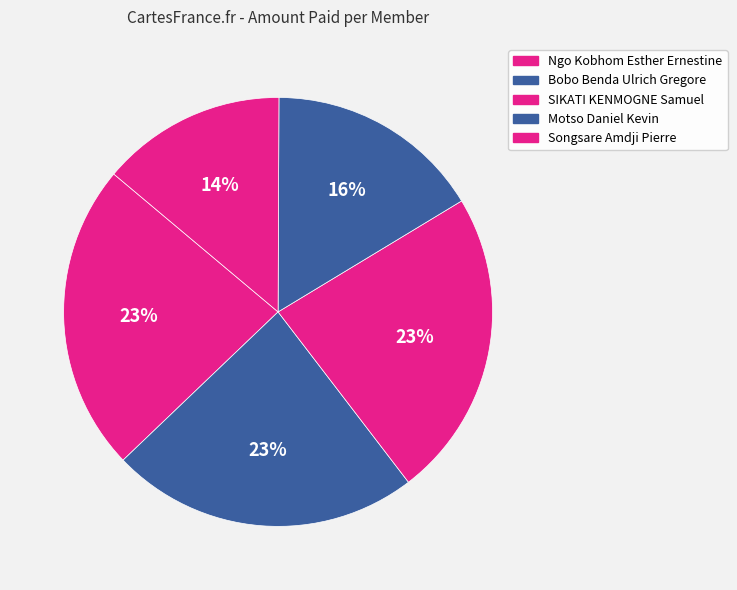

Is there any slice that represents more than half of the pie?

No